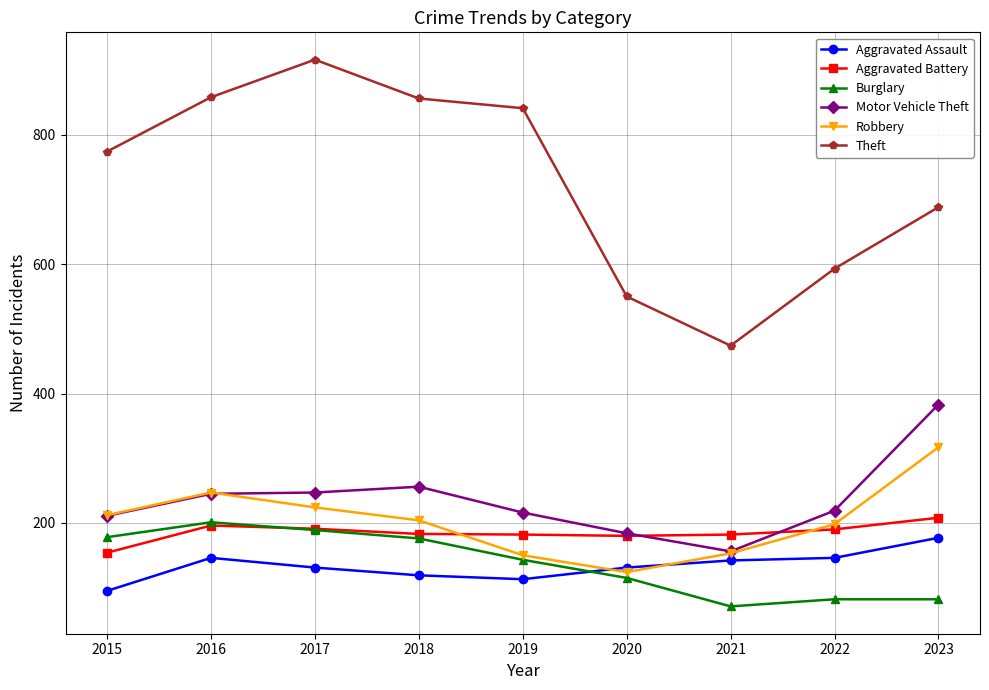

How many interior local valleys does the Burglary series have?

1